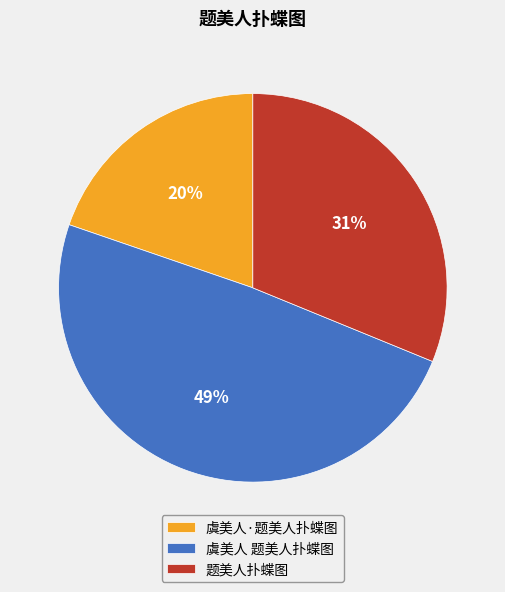

Do 题美人扑蝶图 and 虞美人 题美人扑蝶图 together represent more than half of the pie?

Yes